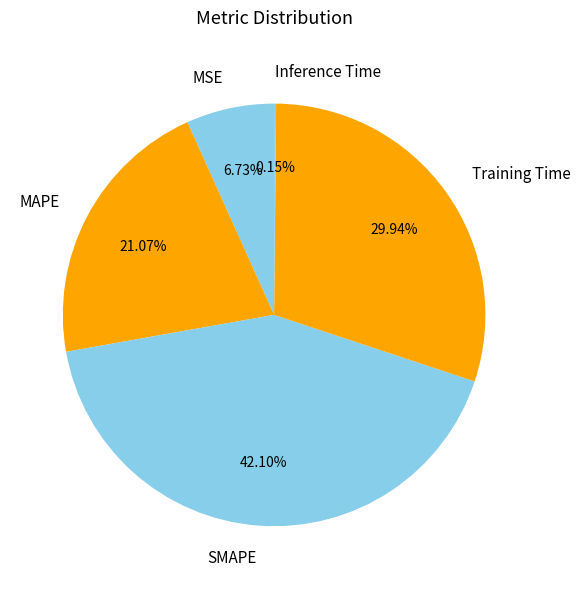

Is the sum of Training Time and MSE greater than half?

No